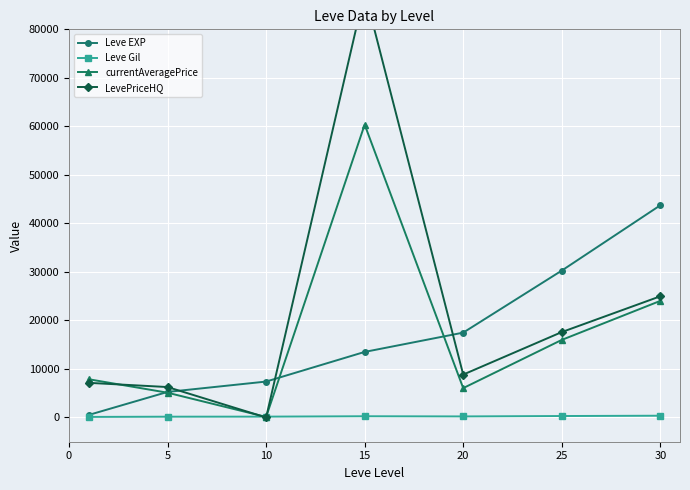

What is the approximate value of currentAveragePrice at 25?

15985.3